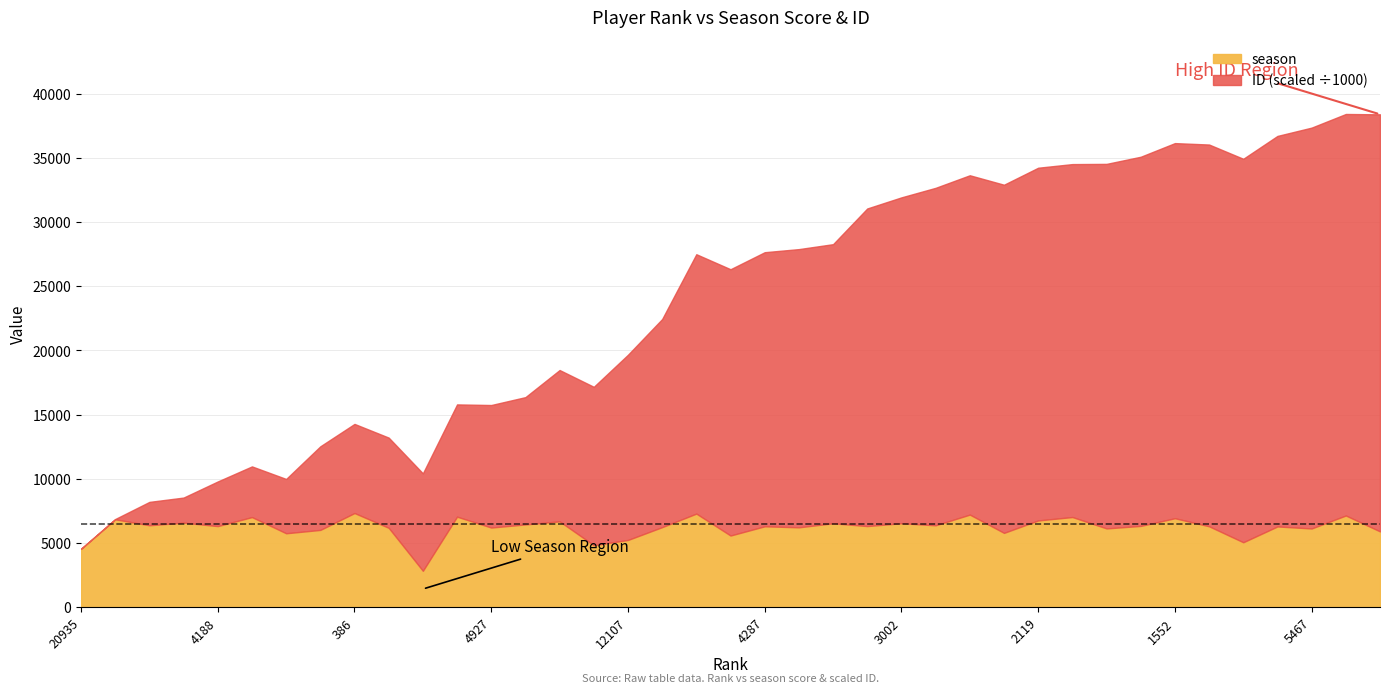

After their last crossing, which series has the higher values: season or ID?

ID